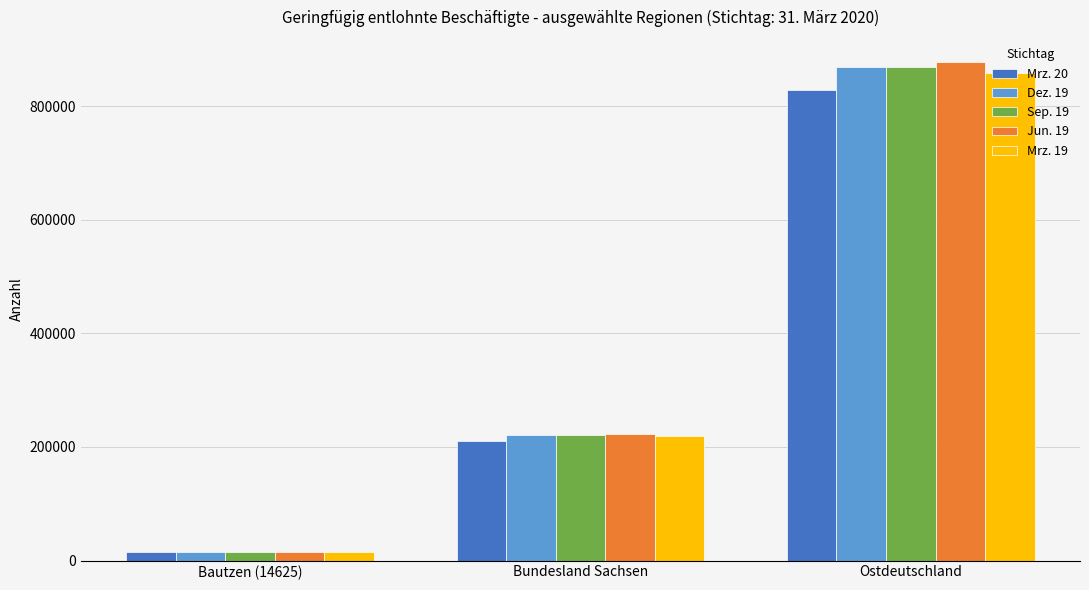

At which category is the sum across all series the highest?

Ostdeutschland